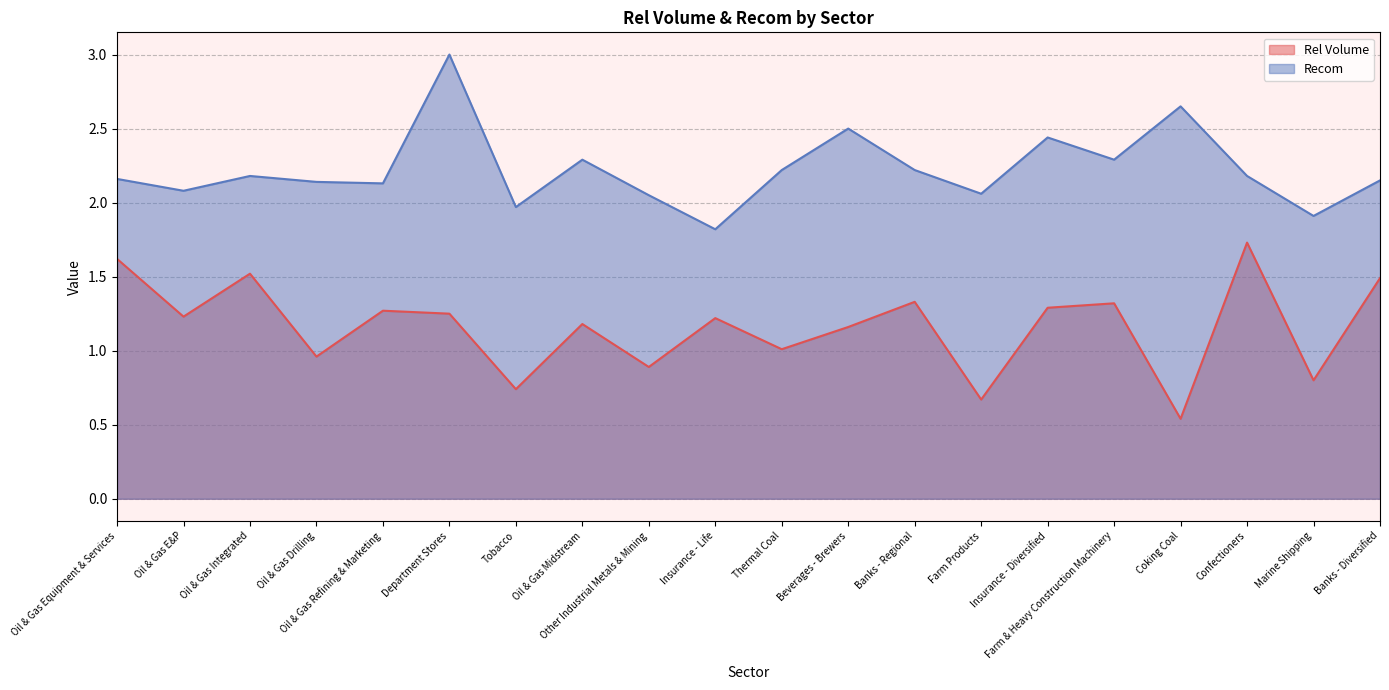

Which series has the largest range (max minus min)?

Rel Volume